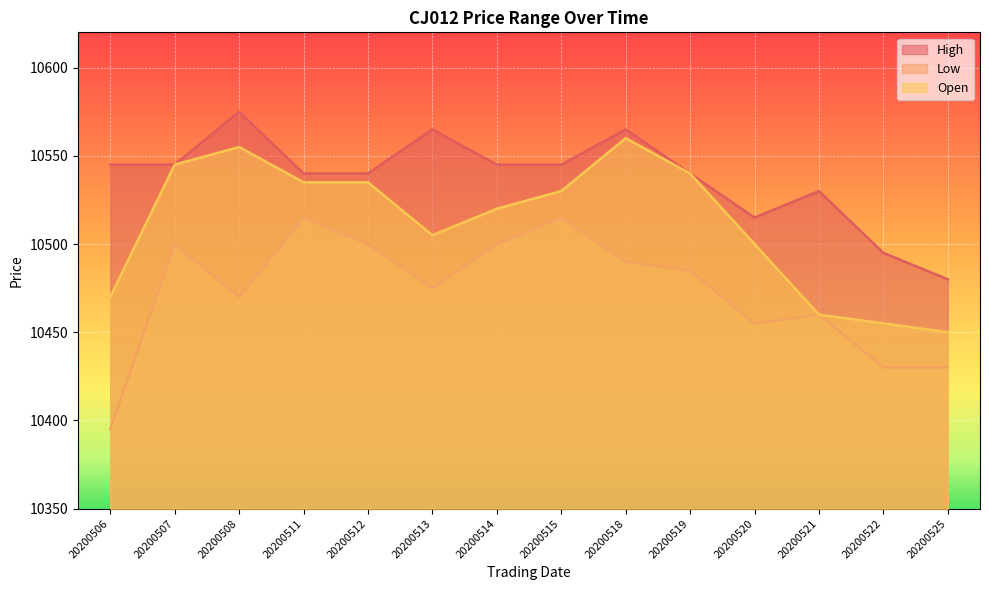

Which category has the highest value across all series?

20200508